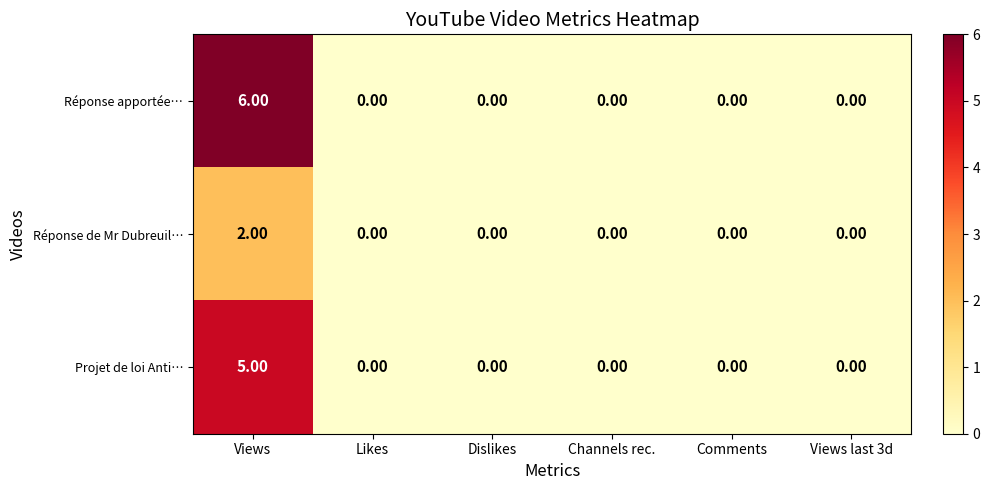

What is the total value across all series at Views?

13